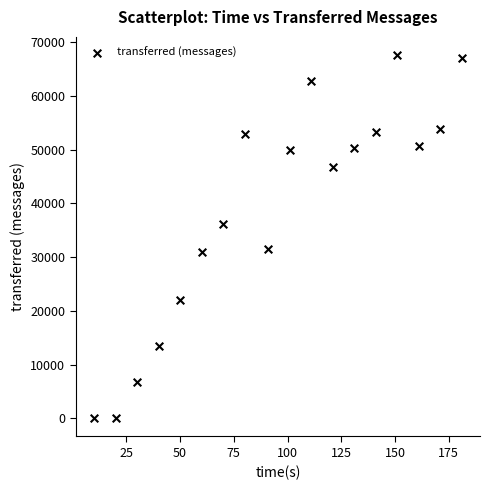

What is the range of X values (max minus min)?

171